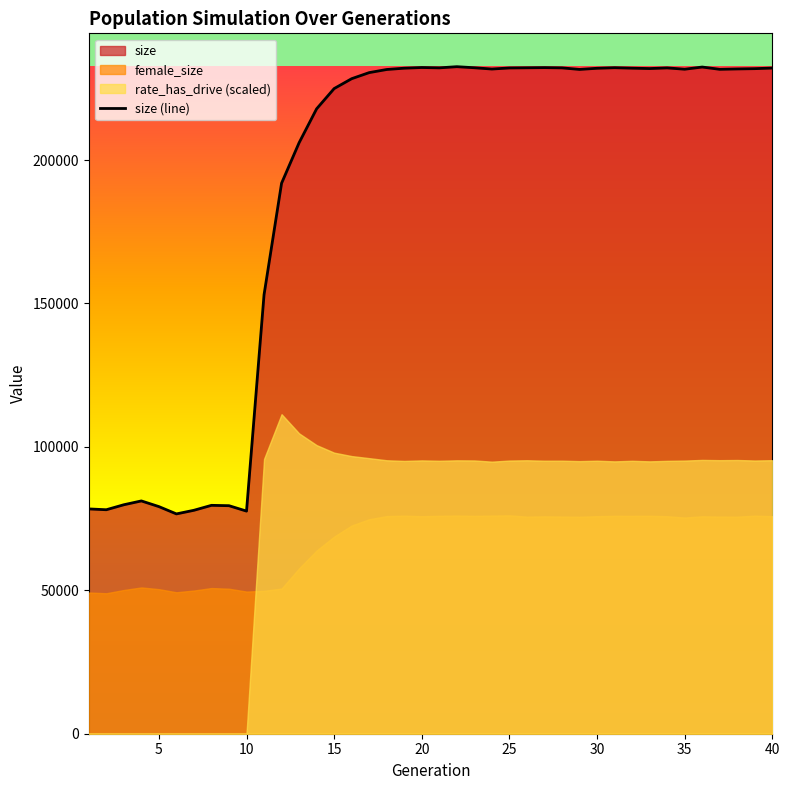

What is the average value?

189423